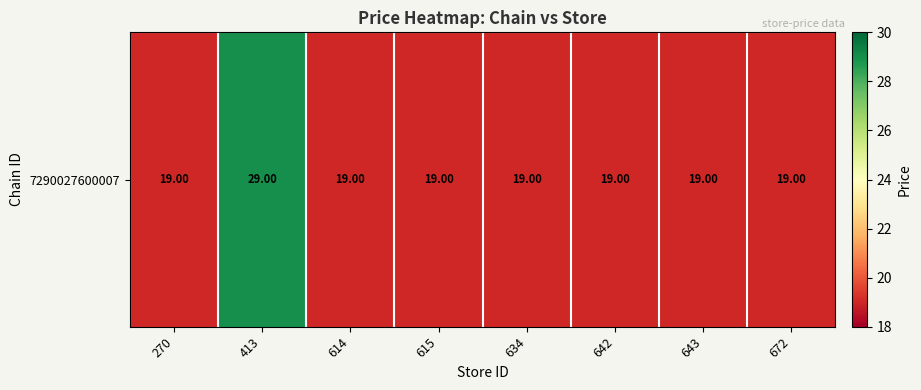

Approximately how many times larger is the value at 413 compared to 634?

1.5